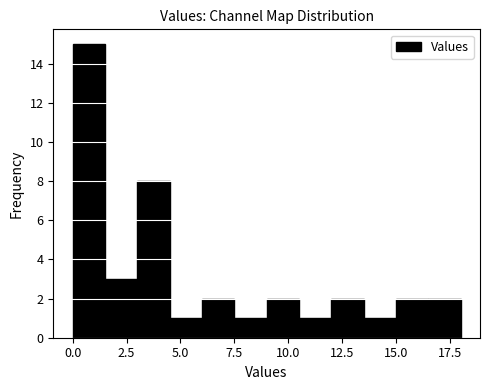

Around what value on the x-axis is the tallest bar? Give the approximate position of its centre, as read against the axis.

1.0